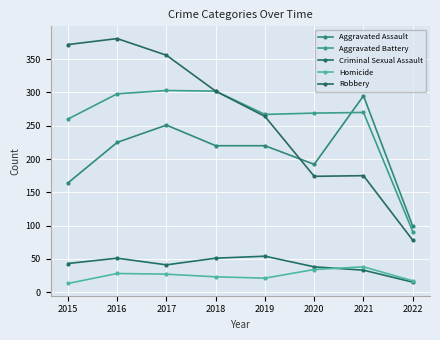

Which series changed the most between 2017 and 2018?

Robbery